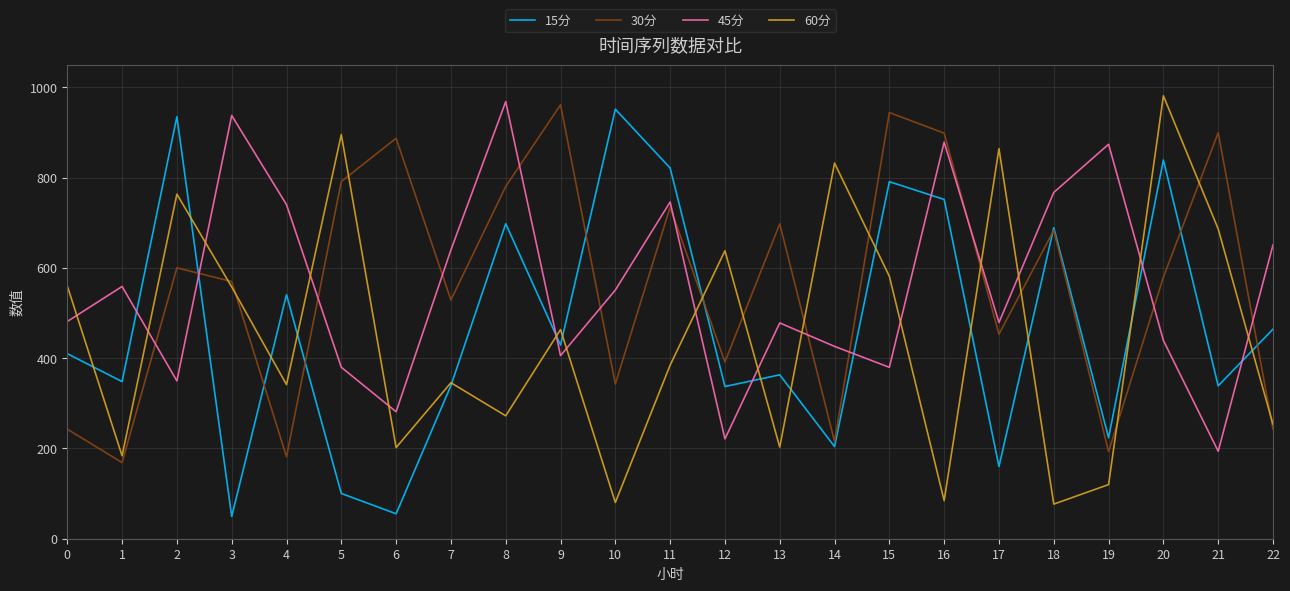

Rank the series at 13 from lowest to highest value.

60分, 15分, 45分, 30分